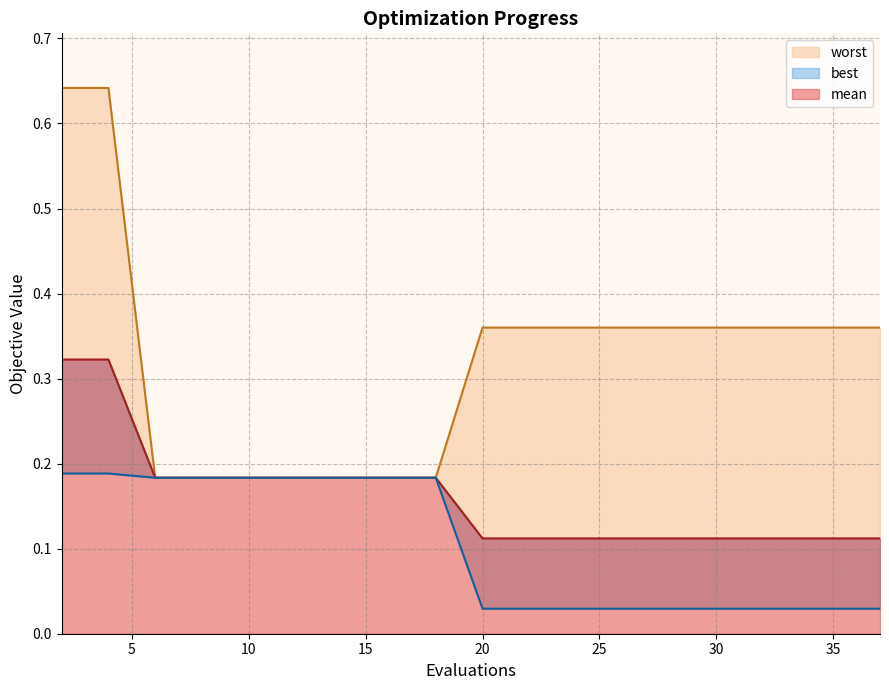

List the series in order of their overall mean, highest first.

worst, mean, best